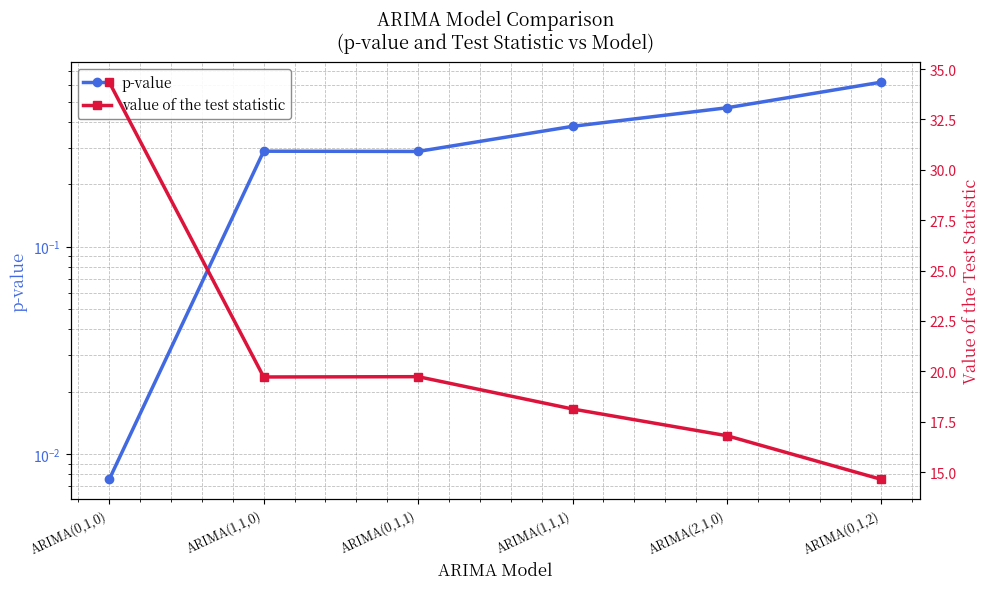

Which series has the largest total across all categories?

value of the test statistic